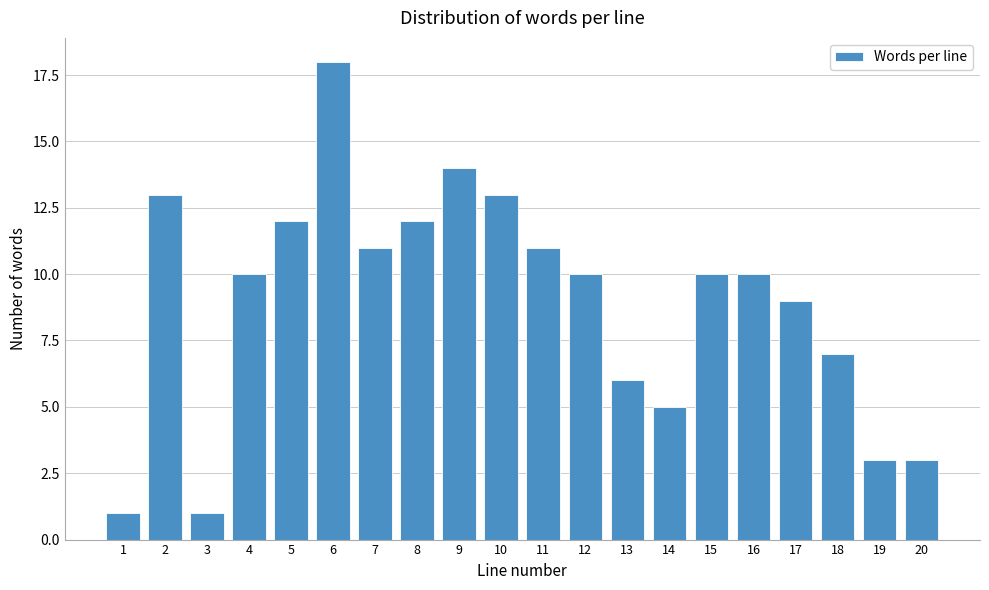

Reading right to left, what are all the values shown in this chart?

3	3	7	9	10	10	5	6	10	11	13	14	12	11	18	12	10	1	13	1